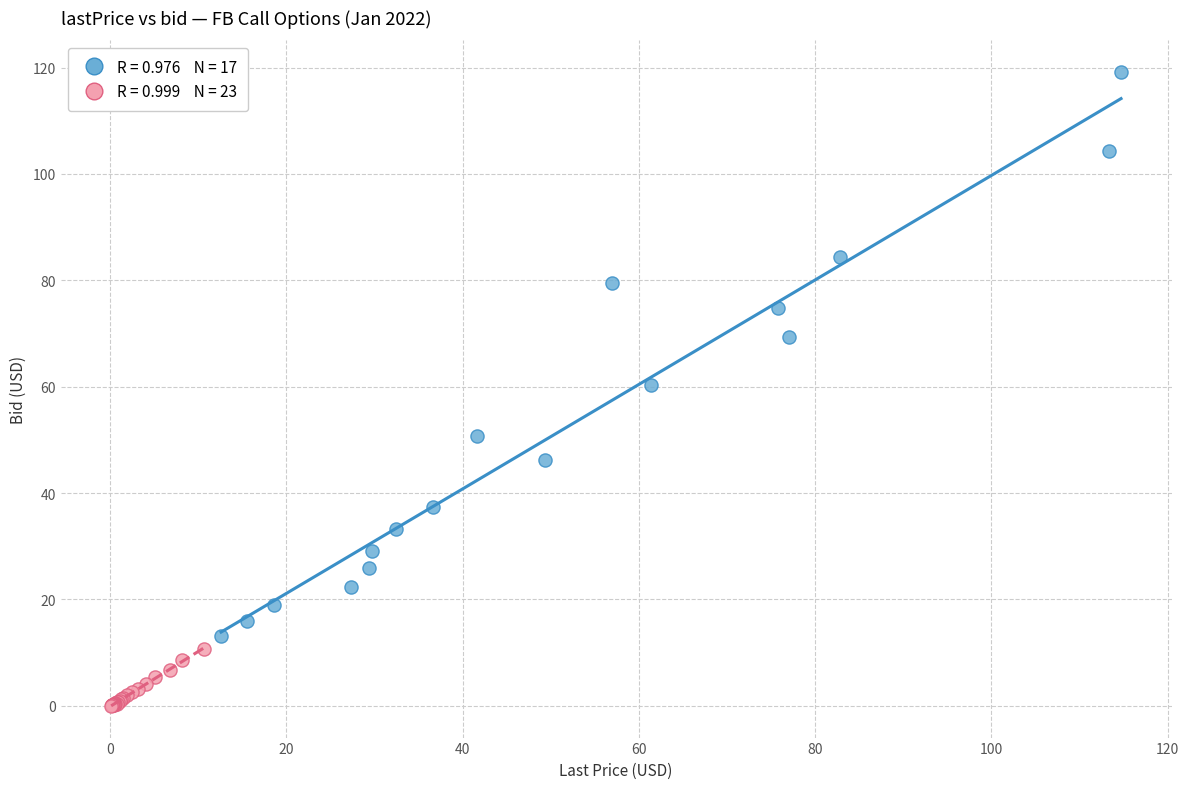

Which series has the widest spread of Y values?

In The Money